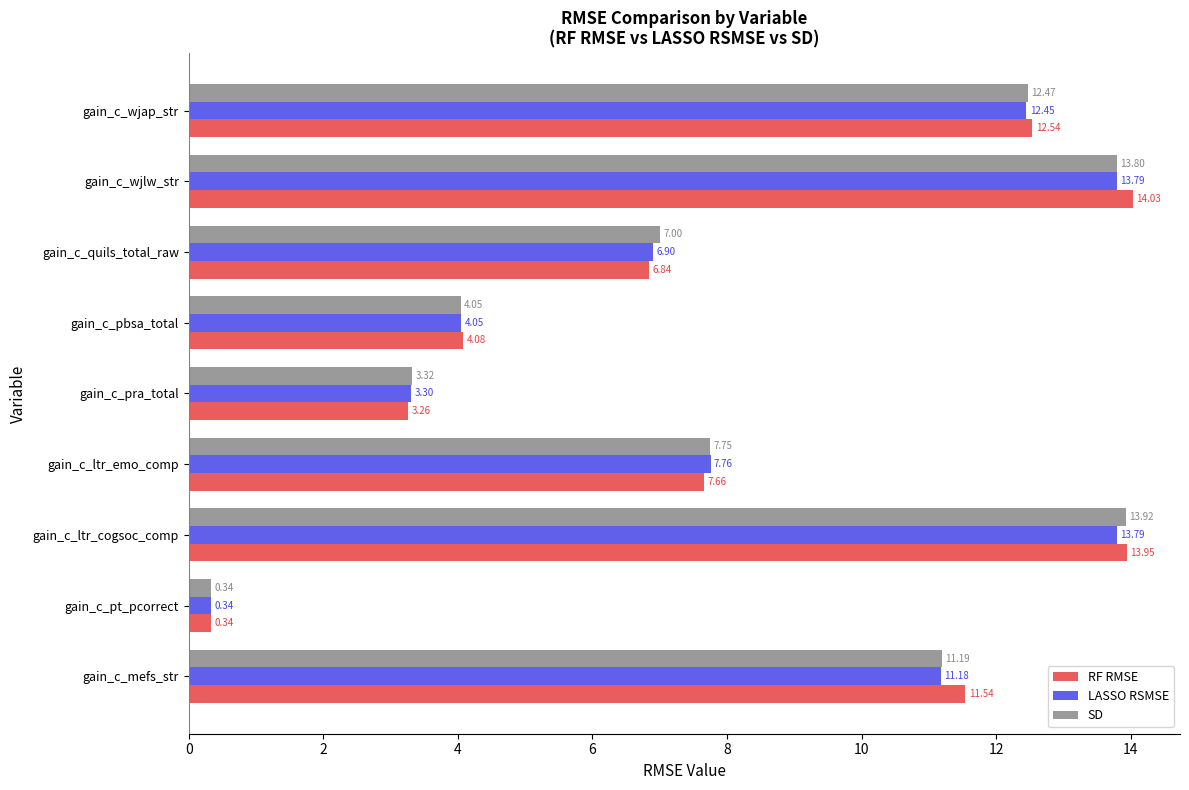

Which category has the highest value in the SD series?

gain_c_ltr_cogsoc_comp